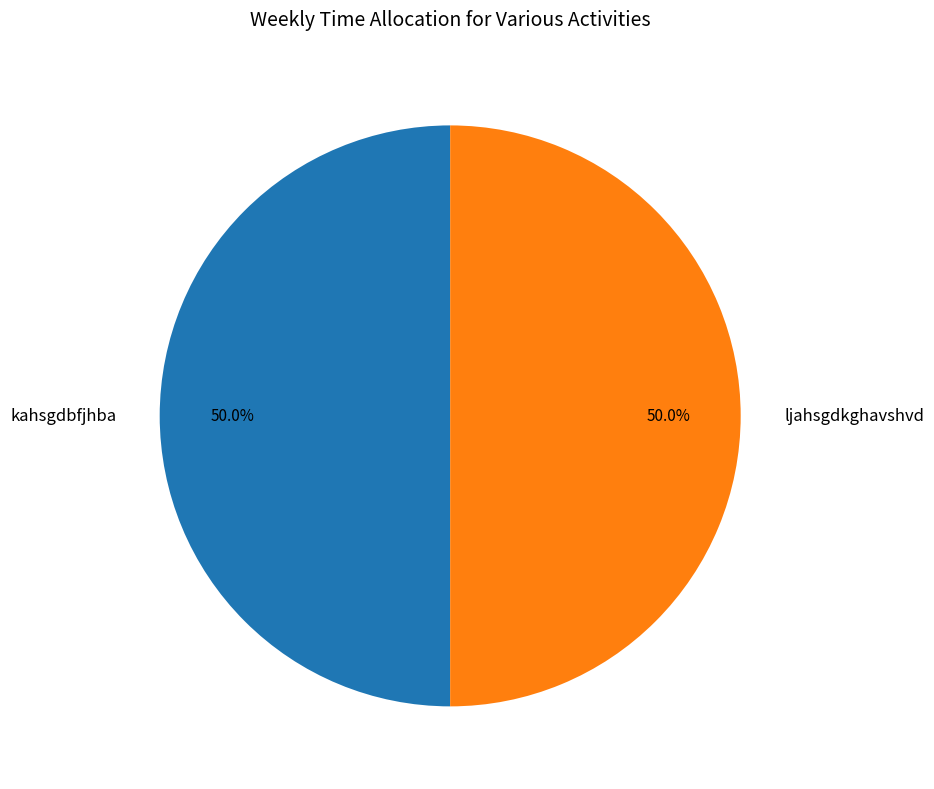

Combined, do ljahsgdkghavshvd and kahsgdbfjhba account for over 50%?

Yes